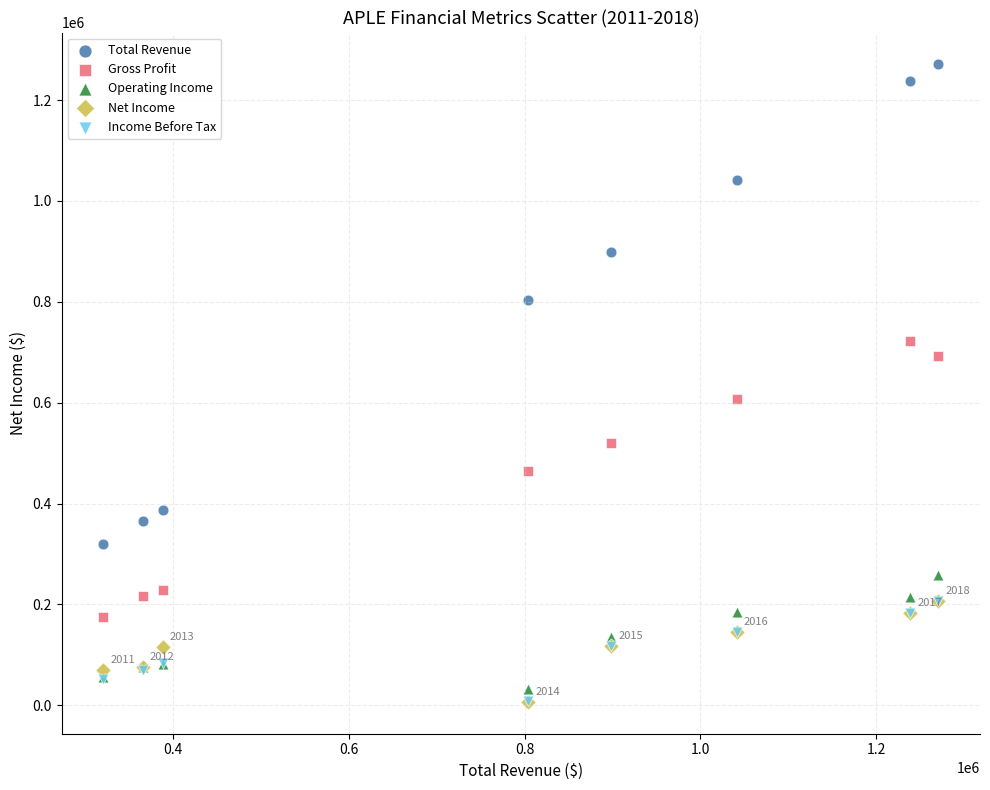

Across all series, what Y value is closest to 638700?

607300